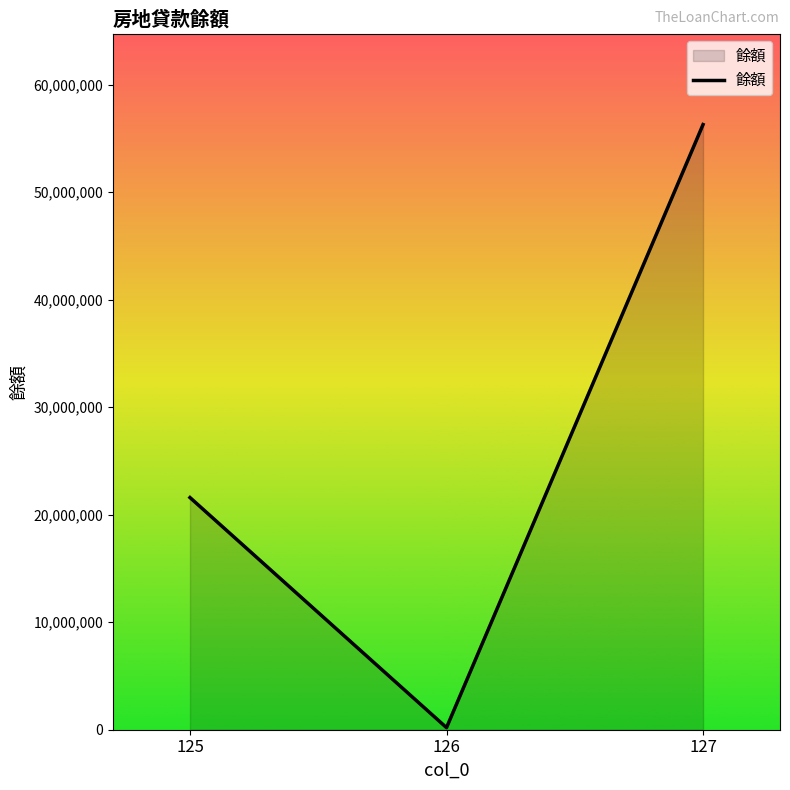

What is the change in value from 125 to 127?

+34700000